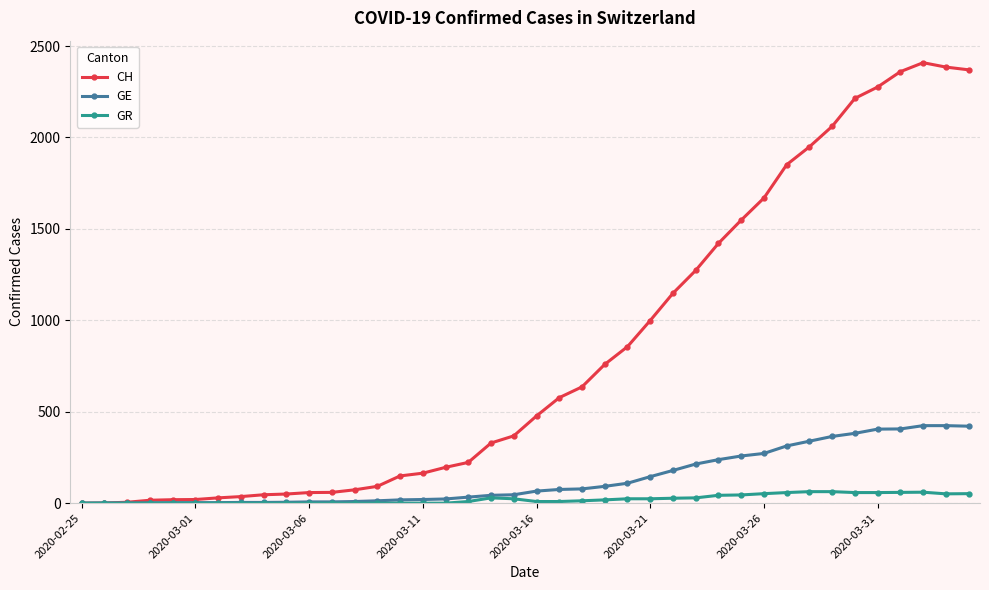

Rank the series by their maximum value, from lowest to highest.

GR, GE, CH